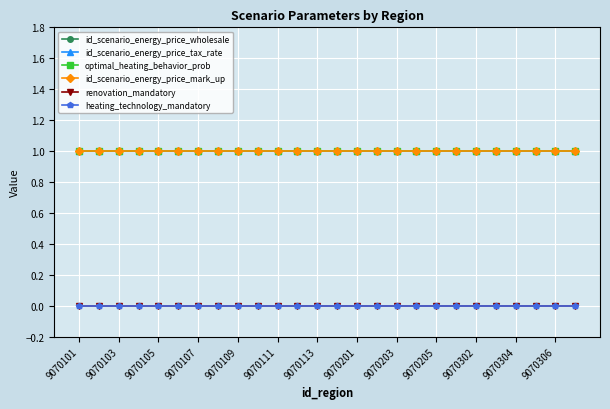

Is this an area chart (filled region under the line)?

No